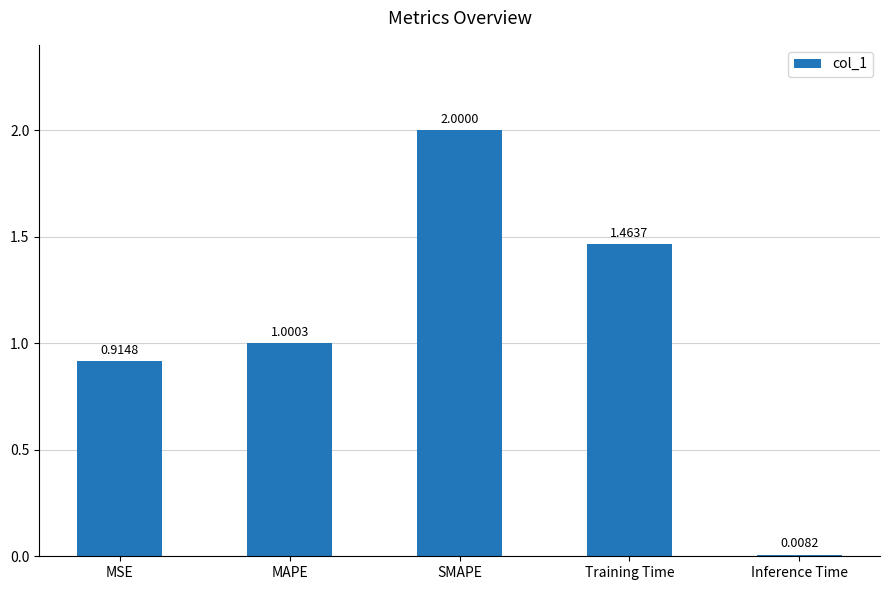

Between Training Time and MAPE, which is larger?

Training Time